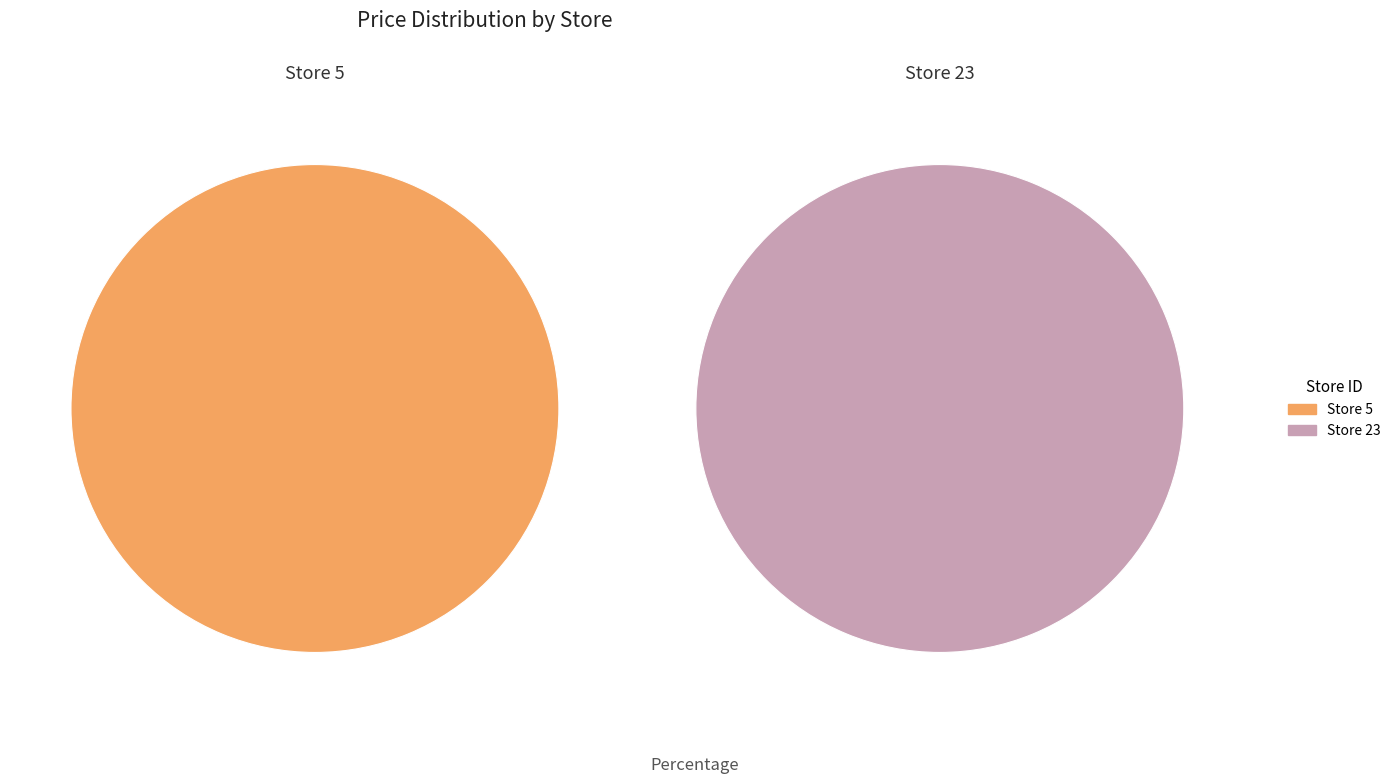

The 23 slice represents 90% of the pie. True or false?

False